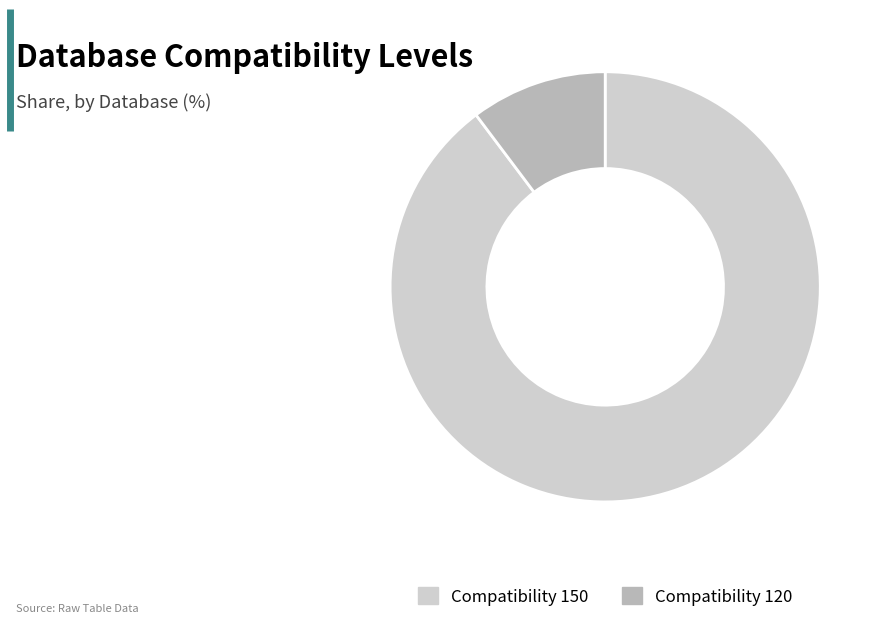

Rank the categories by value from highest to lowest.

Compatibility 150, Compatibility 120